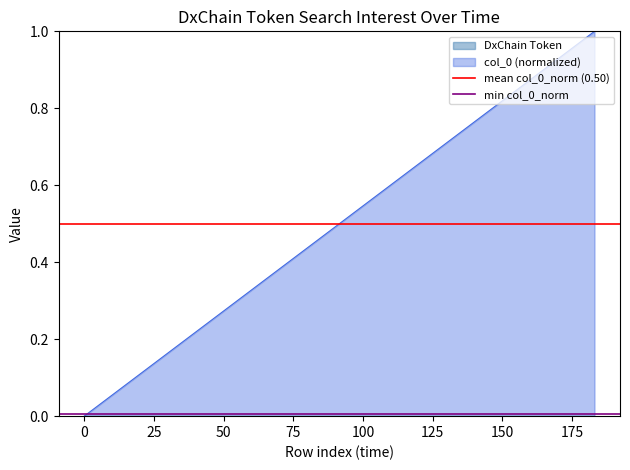

What position from the right is 0?

1